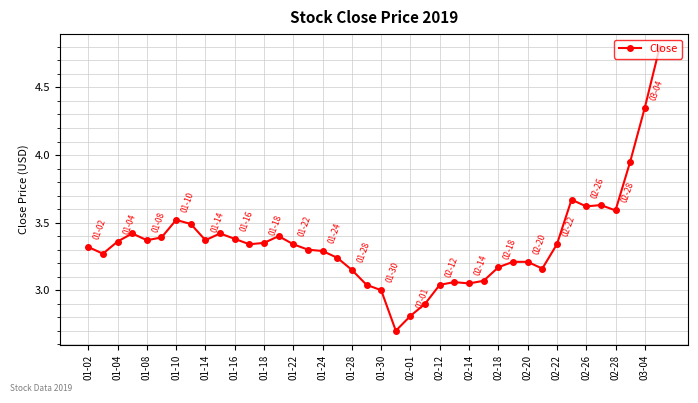

How many series are shown in this chart?

1